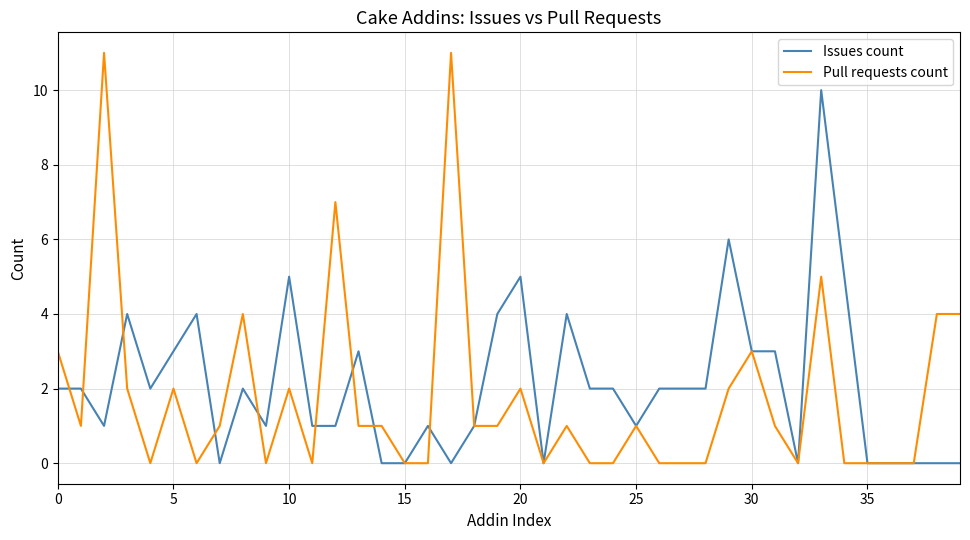

List the series in order of their peak value, lowest first.

Issues count, Pull requests count